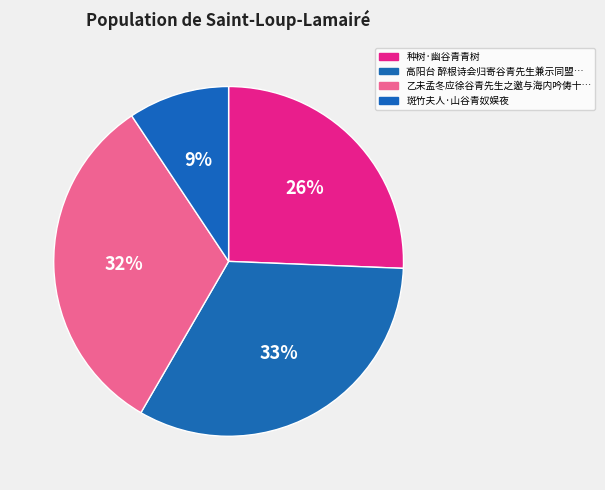

How many segments does this pie chart have?

4